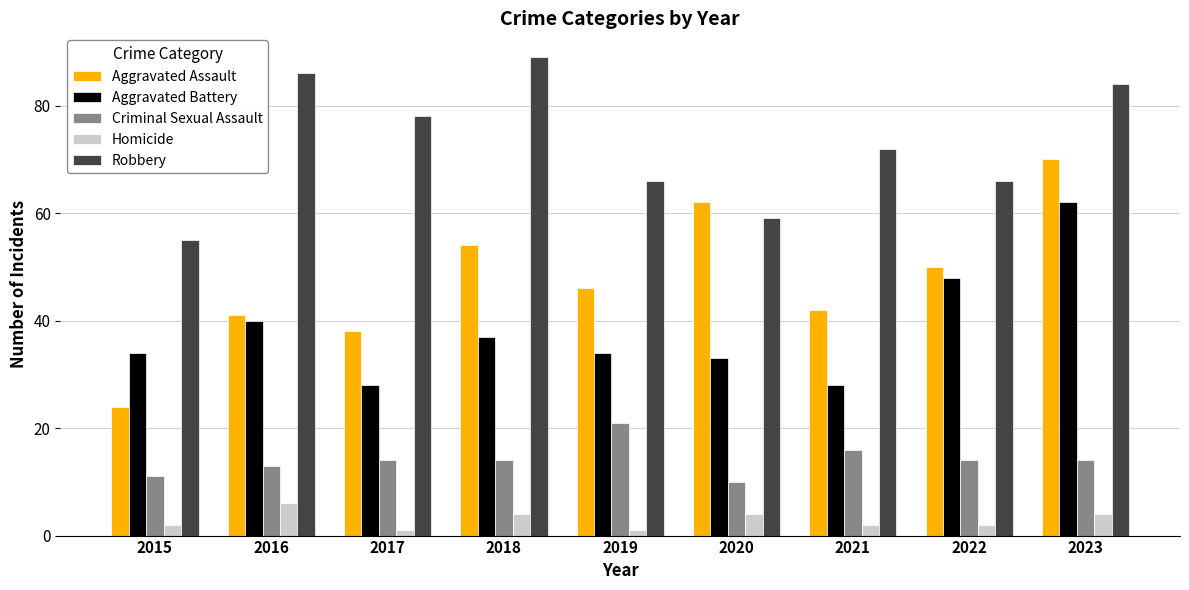

What is the minimum value shown in the chart?

1